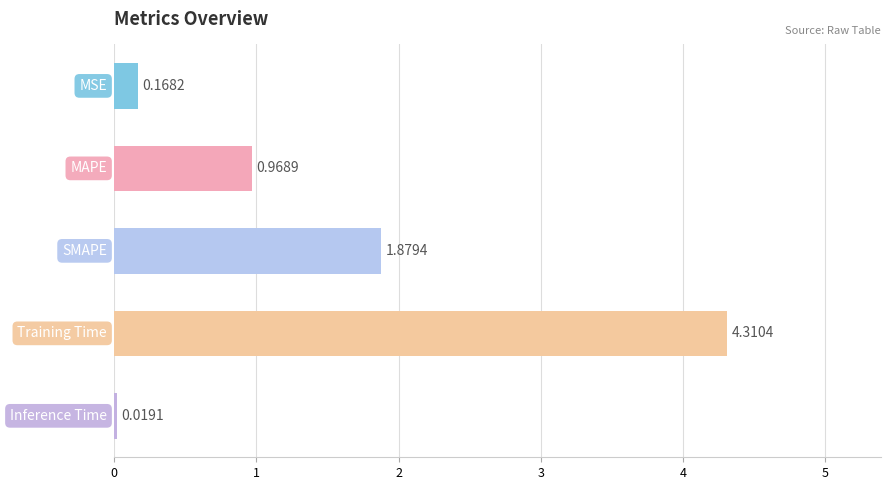

What is the average value?

1.5